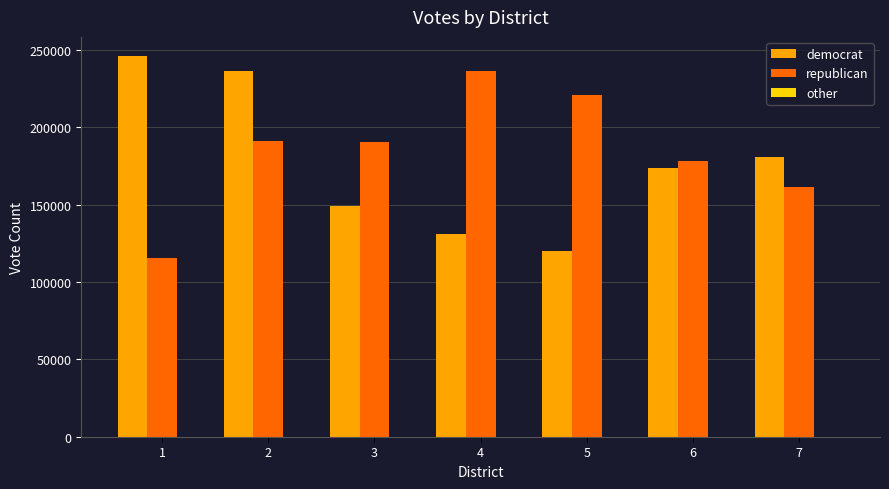

The value of democrat at 4 is 130772. True or false?

True